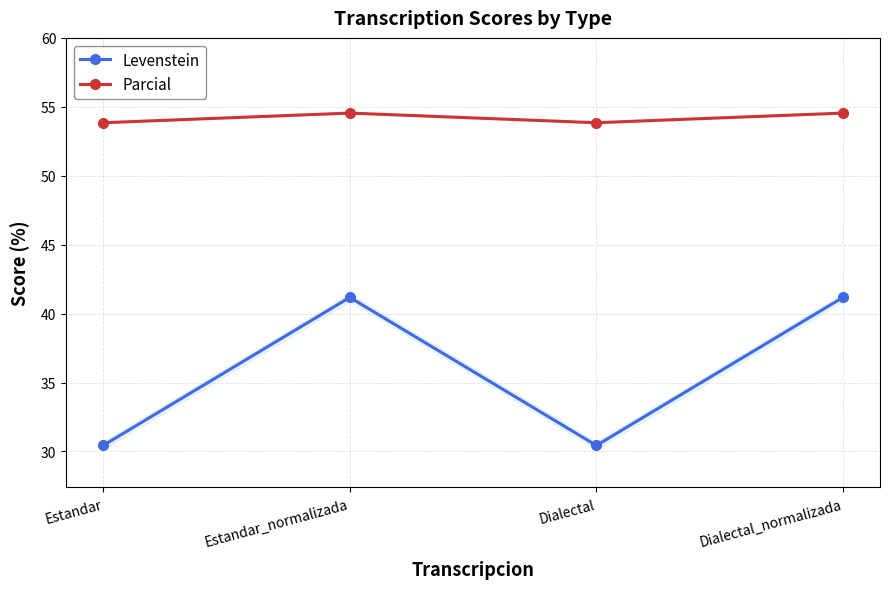

How many values in the Levenstein series exceed 41?

2